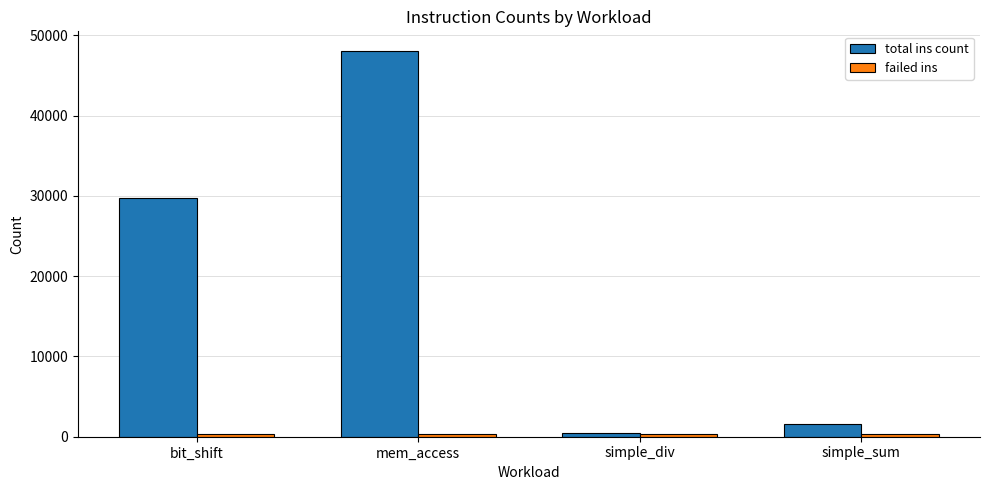

True or false: total ins count has a value of 31493 at mem_access.

False